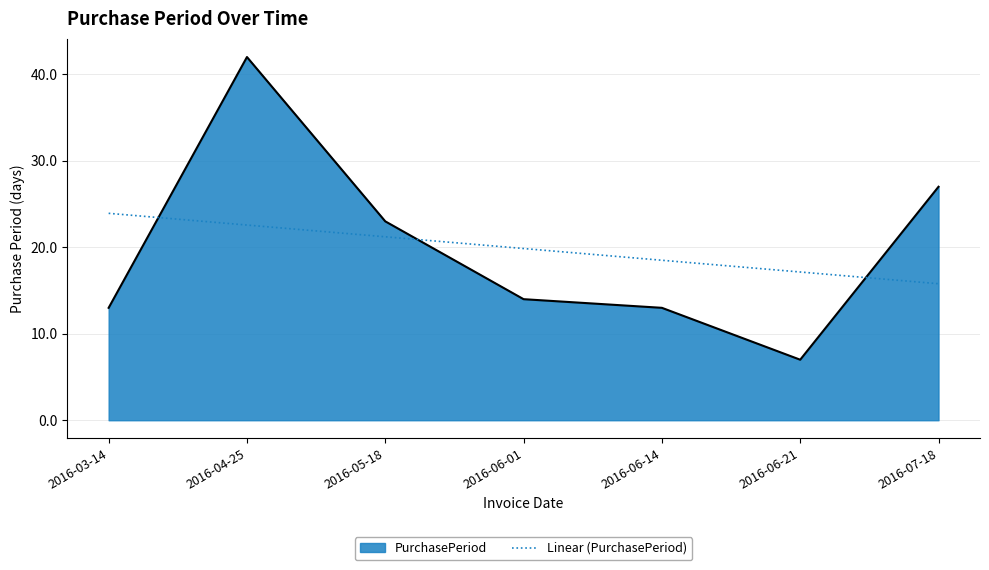

How many series are shown in this chart?

2